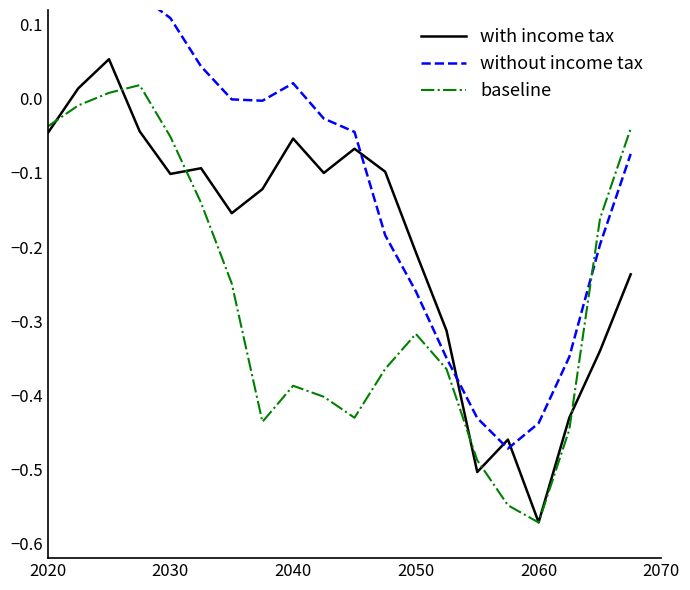

How many values in without income tax are below zero?

13